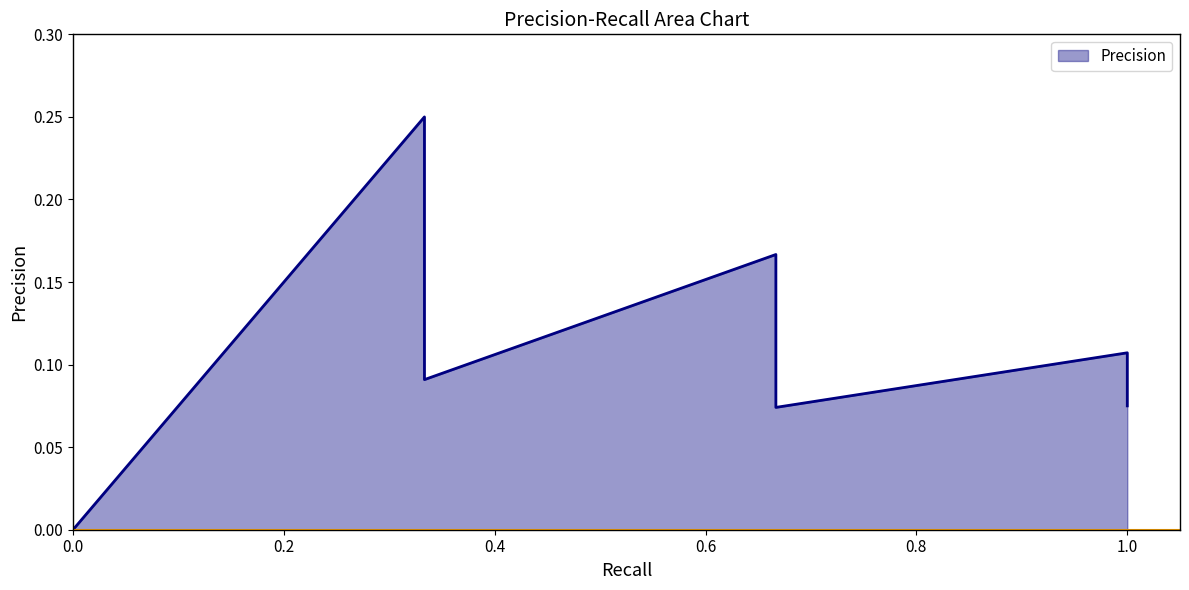

Does the chart have visible grid lines?

No